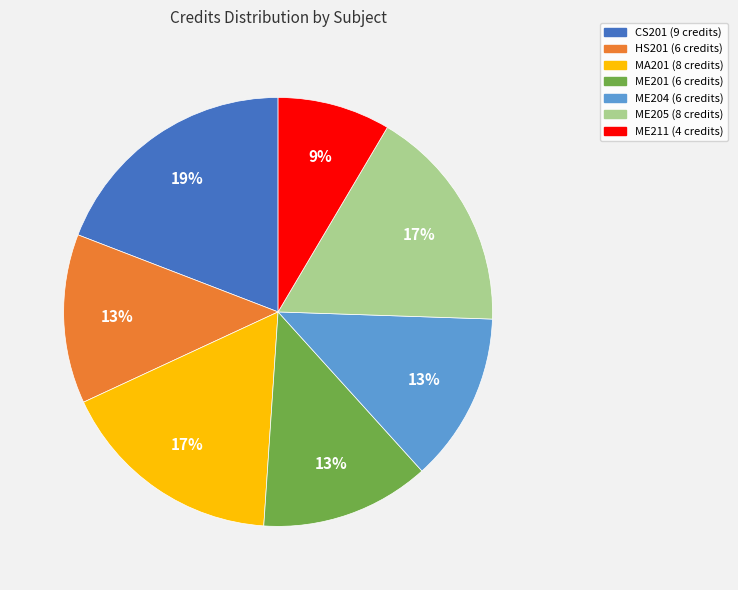

Approximately how many times larger is the value at ME211 (4 credits) compared to HS201 (6 credits)?

0.7